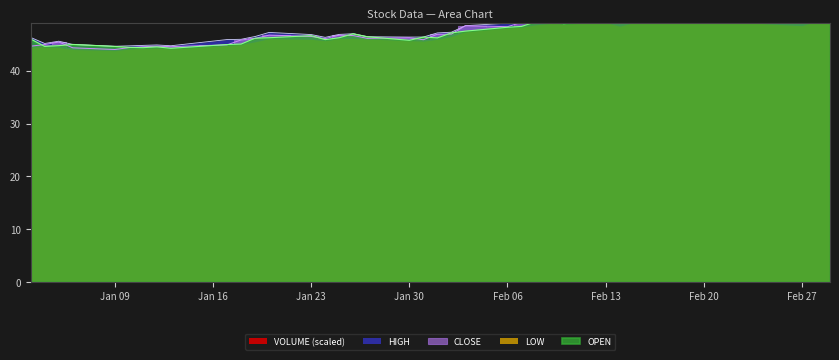

At how many categories does at least one series exceed 46?

30